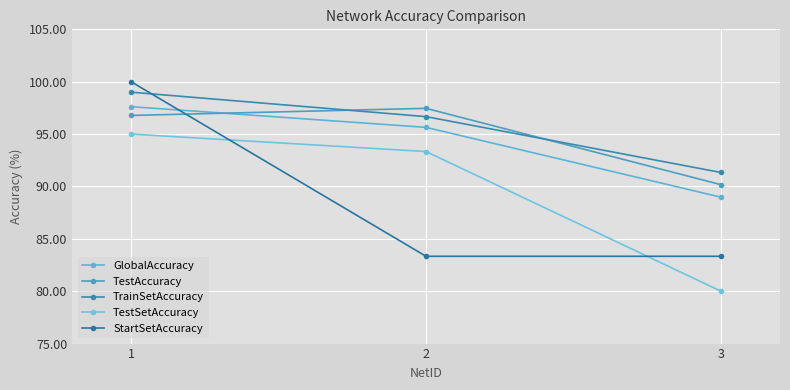

How many TestSetAccuracy values are between 80 and 95?

3